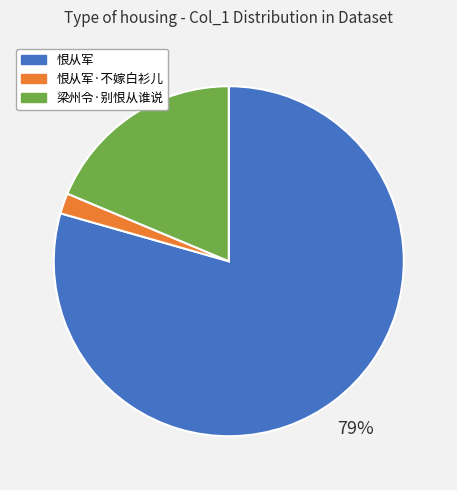

Rank the categories by value from highest to lowest.

恨从军, 梁州令·别恨从谁说, 恨从军·不嫁白衫儿